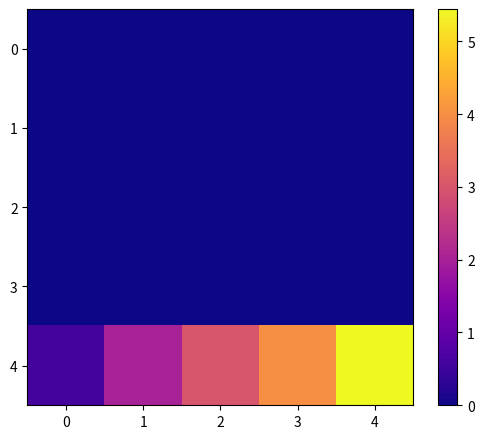

How many series are shown in this chart?

5